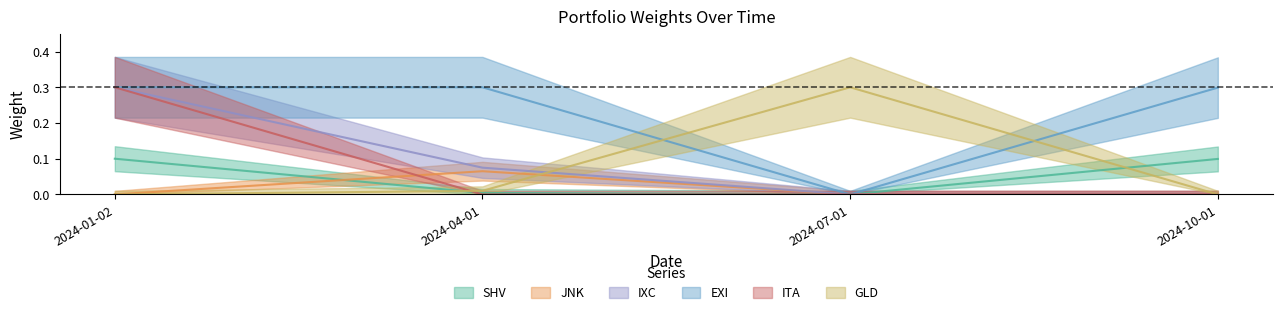

Which has a higher value, 2024-07-01 or 2024-04-01?

2024-04-01